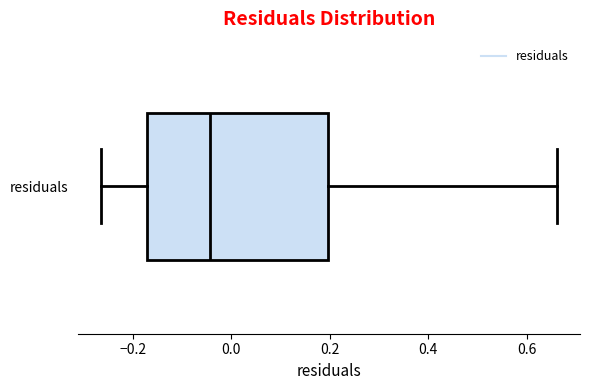

Where is the left edge of the box for residuals on the x-axis? The values are not printed on the chart, so give them approximately, as read against the axis.

-0.18